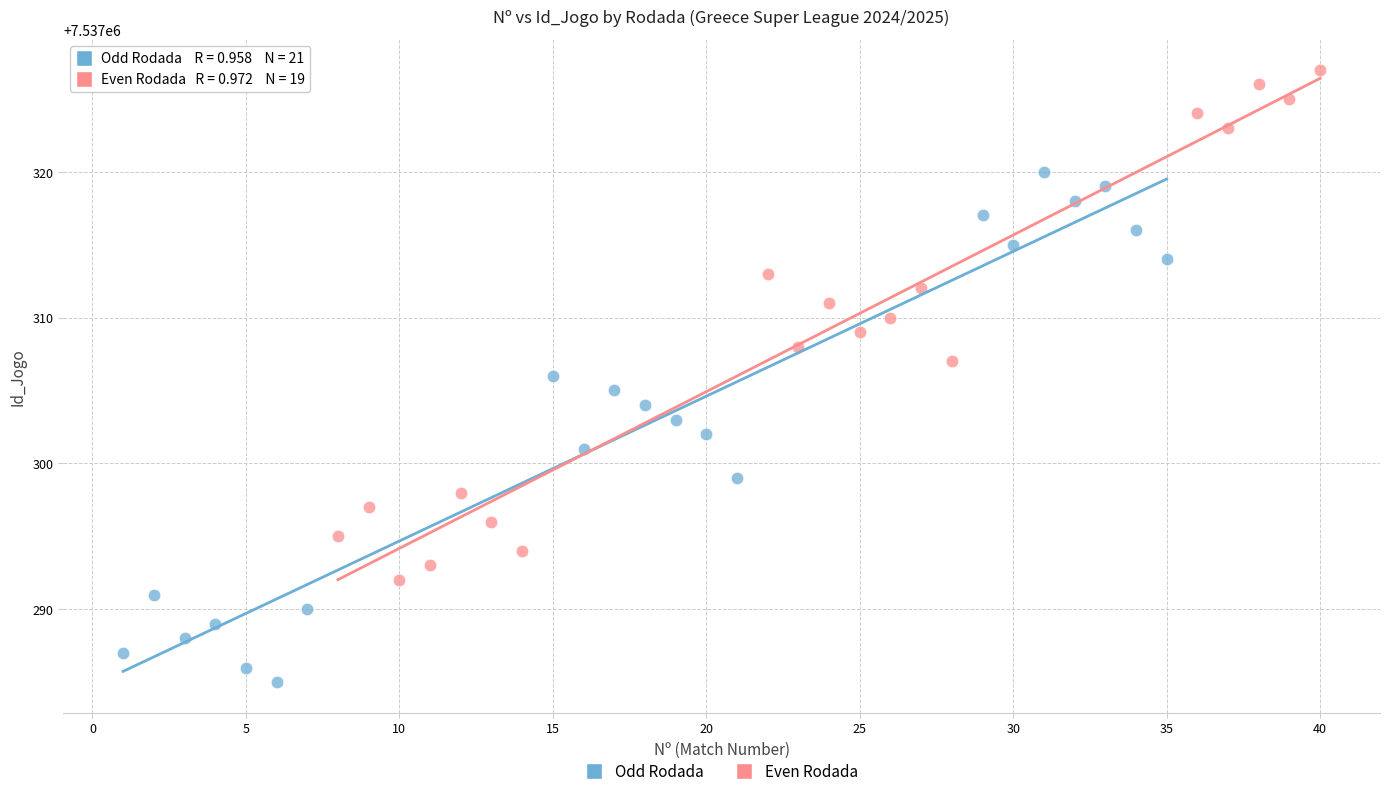

Which series contains the lowest Y value?

Odd Rodada